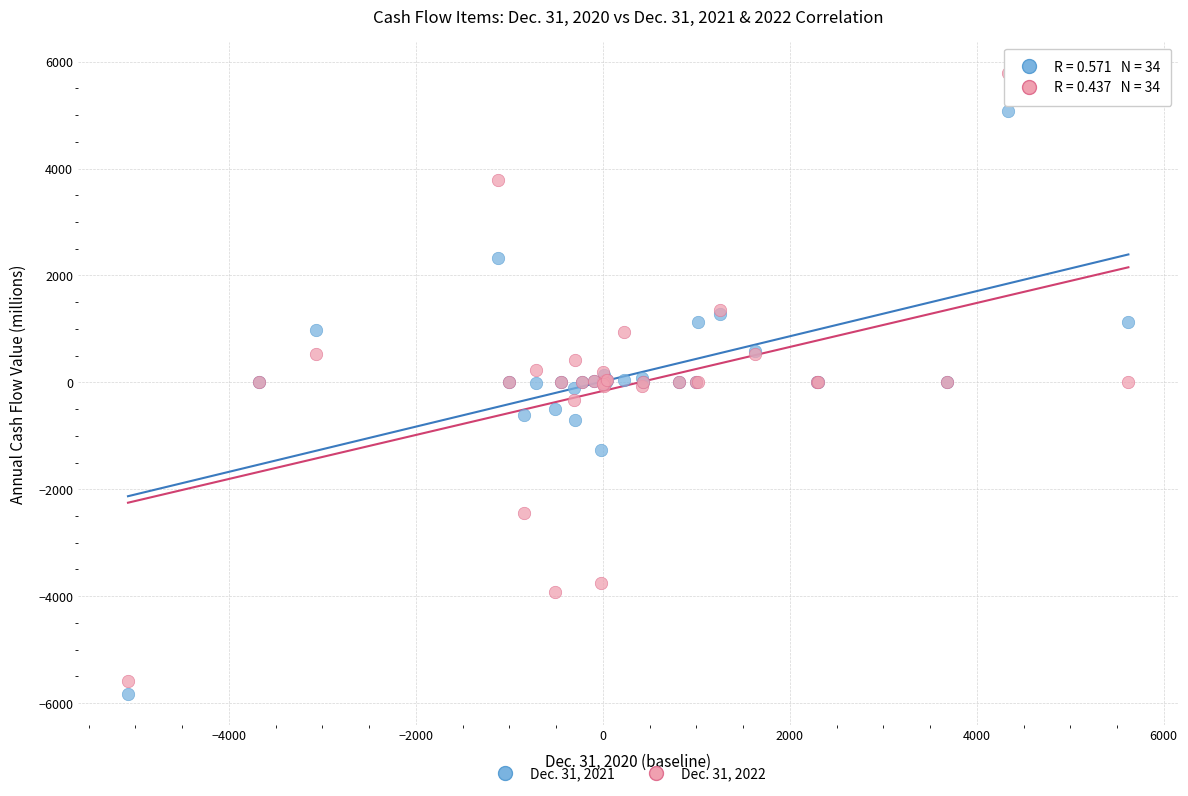

Which series has the largest Y range (max minus min)?

Dec. 31, 2022